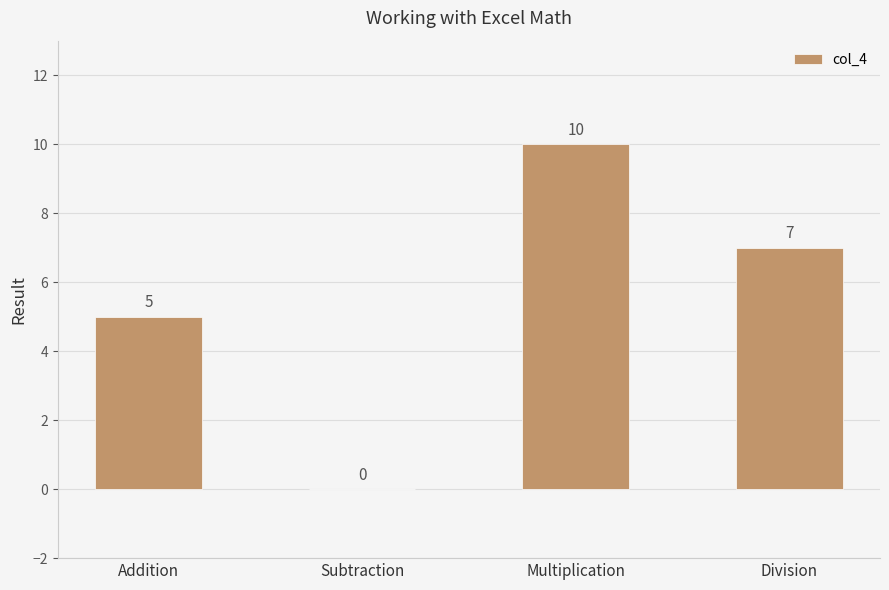

What is the change in value from Addition to Subtraction?

-5